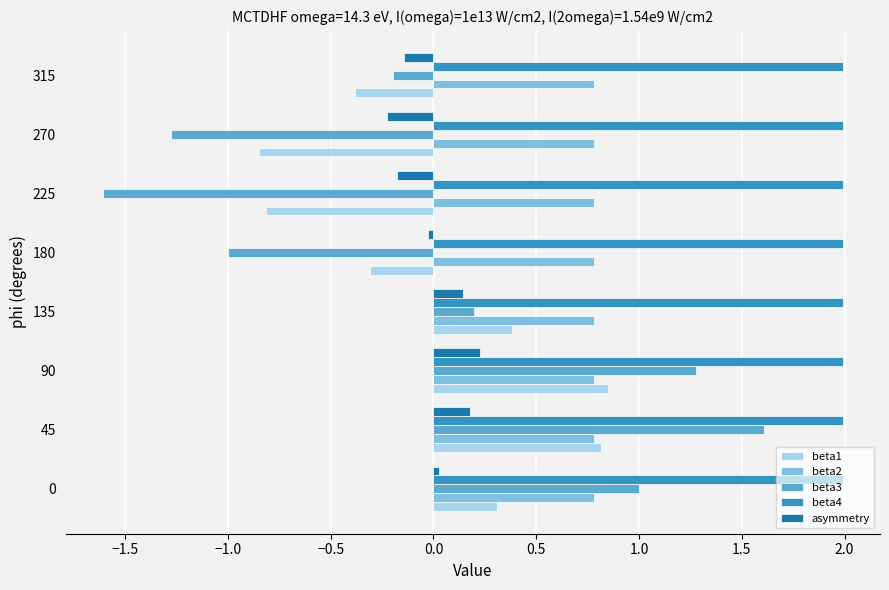

Which series has the widest spread of values?

beta3